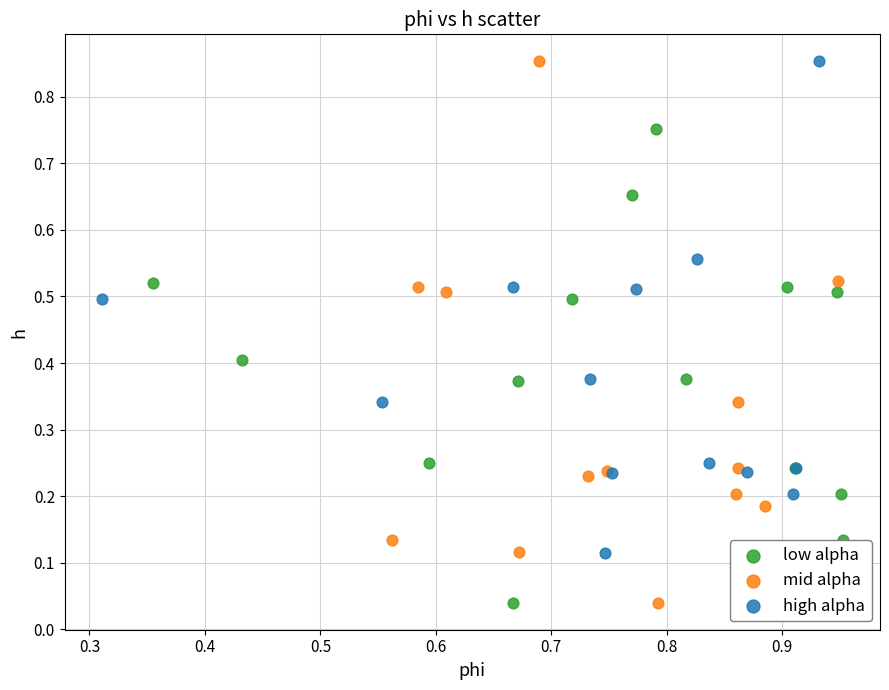

Which series has the widest spread of Y values?

mid alpha